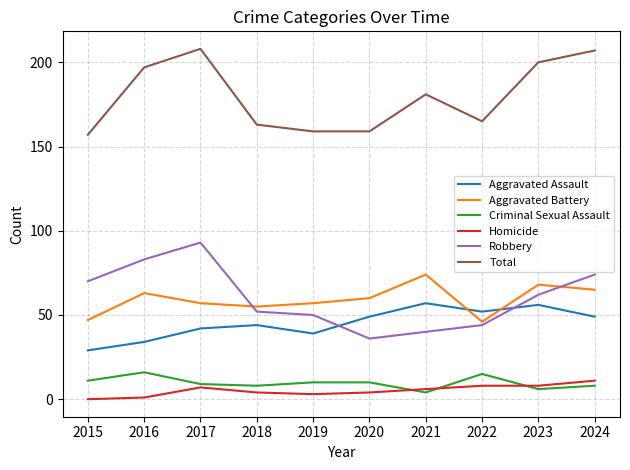

Is it true that Aggravated Battery equals 17 at 2017?

False